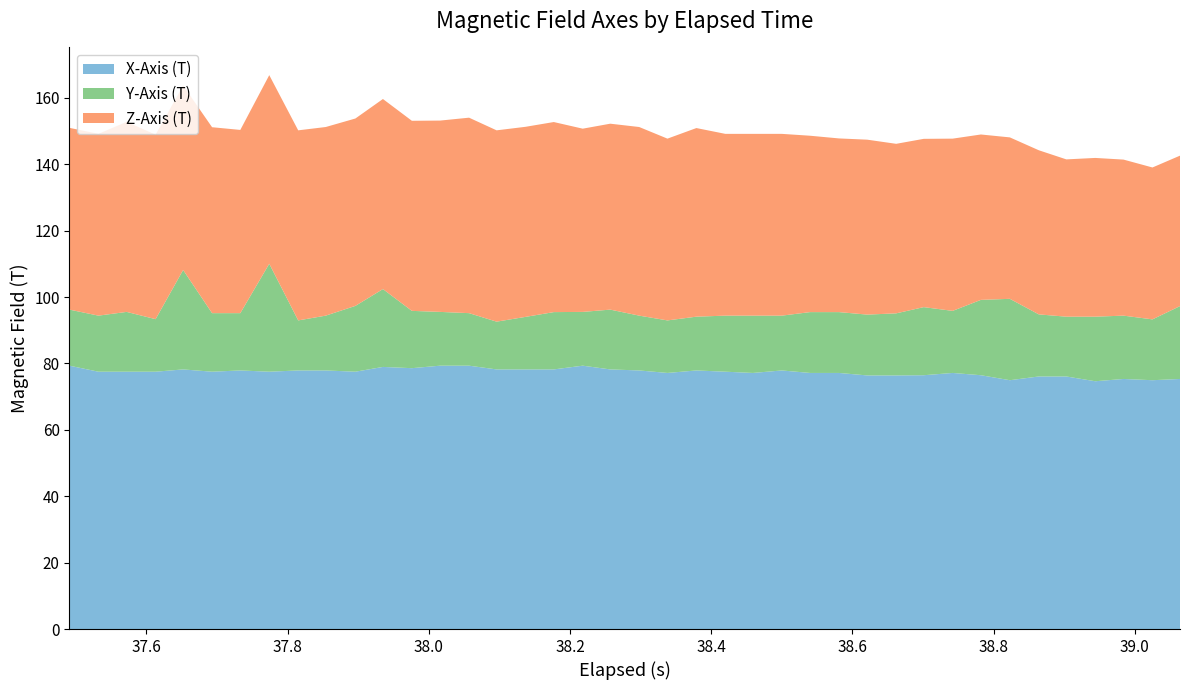

What is the highest value of the X-Axis (T) series?

79.3